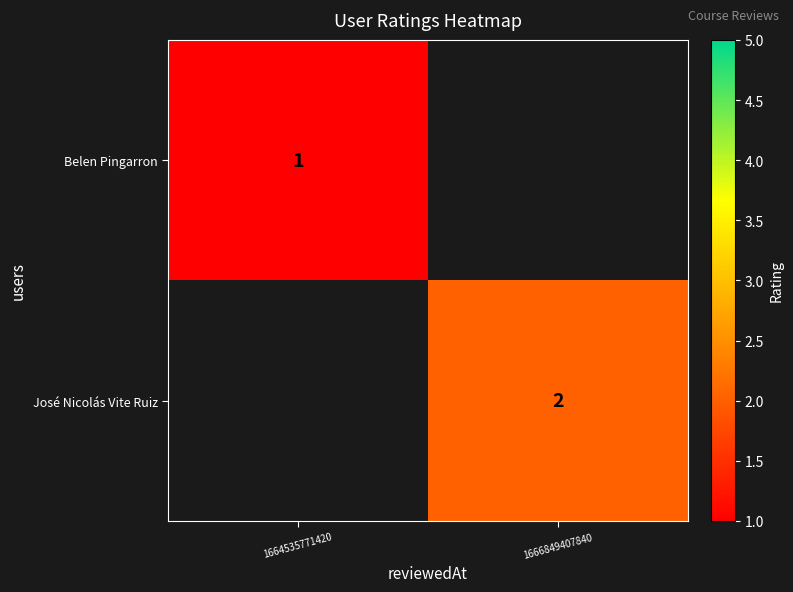

The José Nicolás Vite Ruiz series shows 2 at 1666849407840. True or false?

True